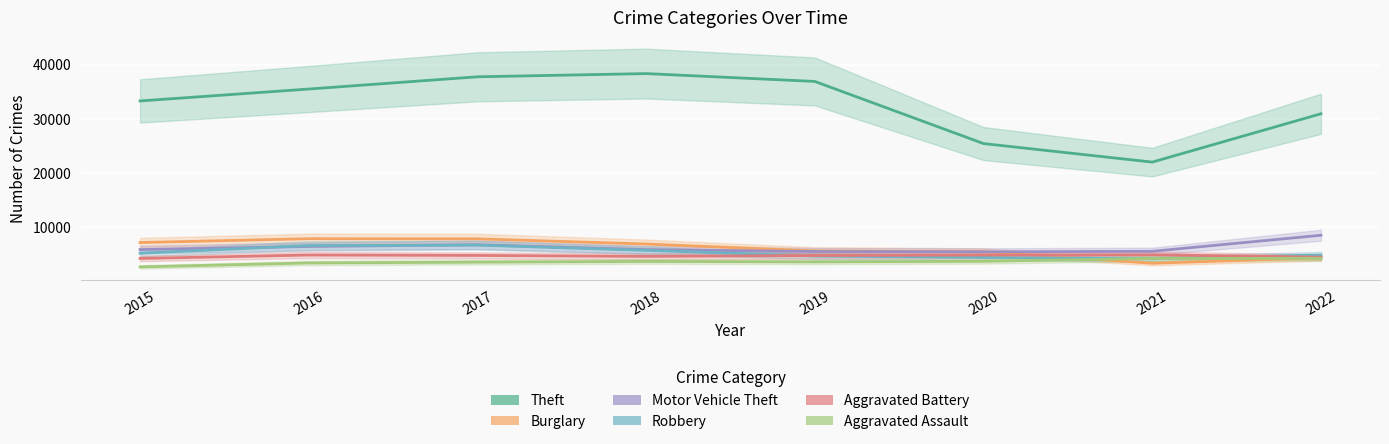

What are all the series names shown in the legend?

Theft, Burglary, Motor Vehicle Theft, Robbery, Aggravated Battery, Aggravated Assault